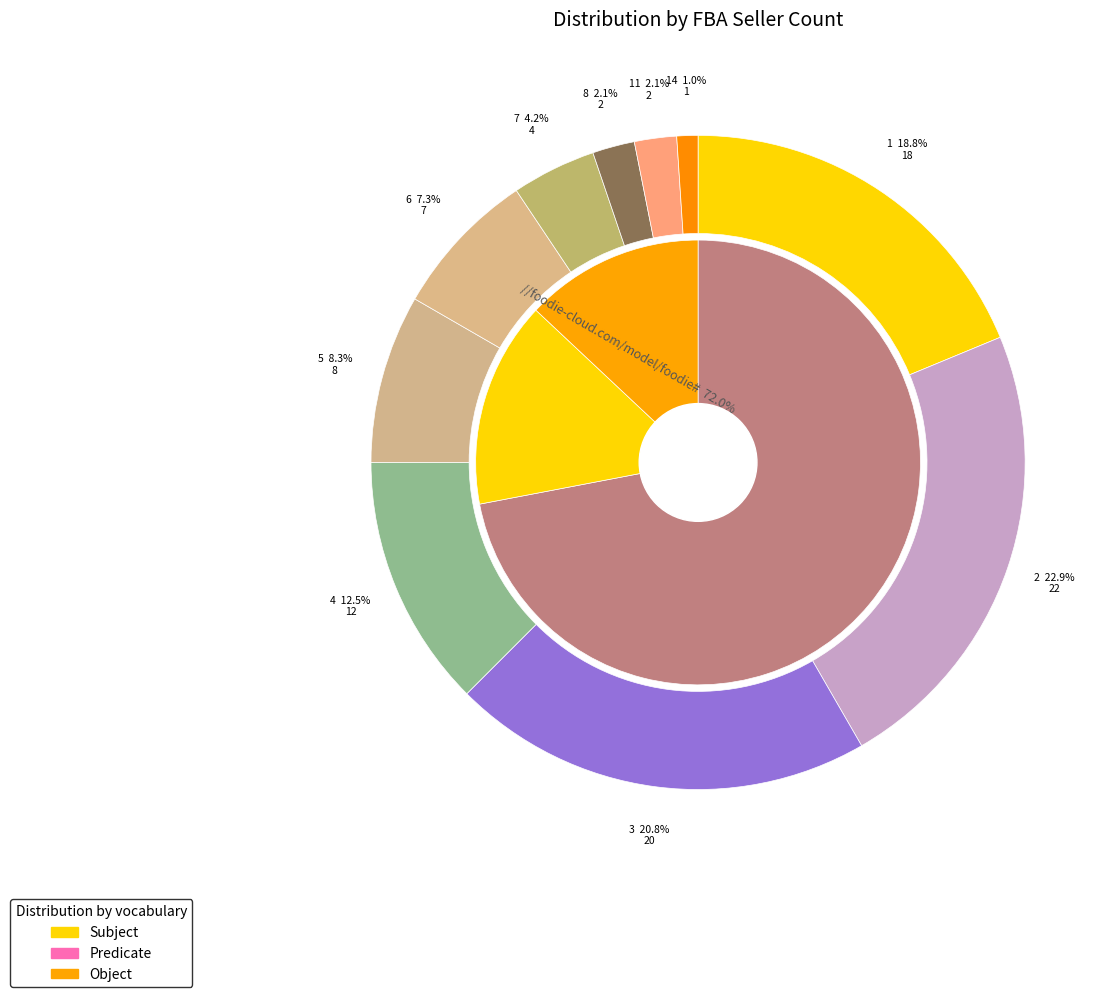

To the nearest percent, what is the average slice percentage?

10%